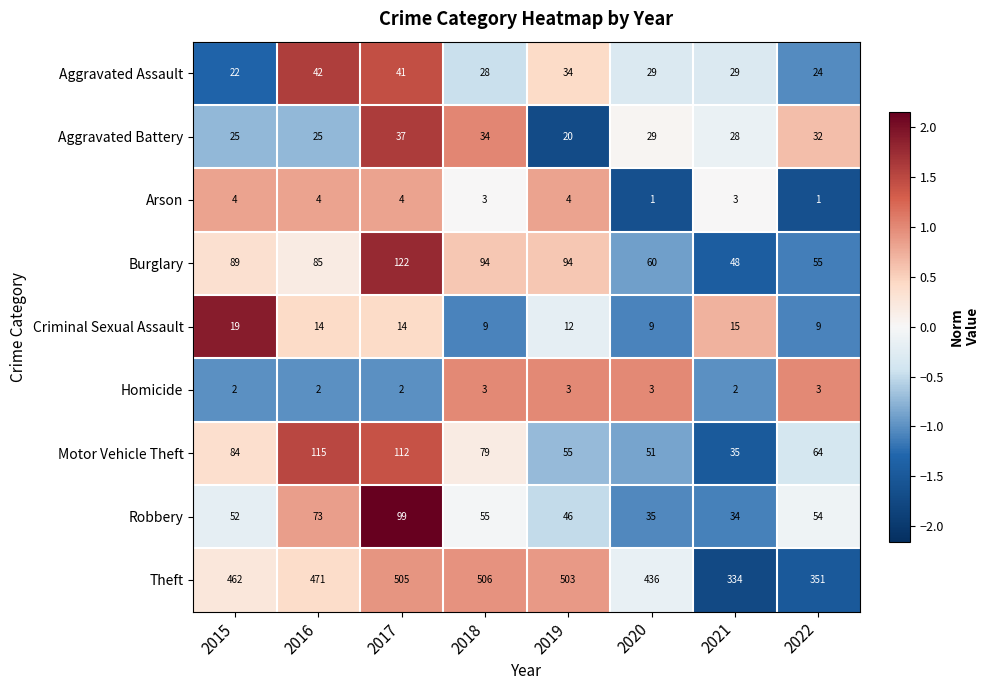

List the series in order of their peak value, lowest first.

Homicide, Arson, Criminal Sexual Assault, Aggravated Battery, Aggravated Assault, Robbery, Motor Vehicle Theft, Burglary, Theft